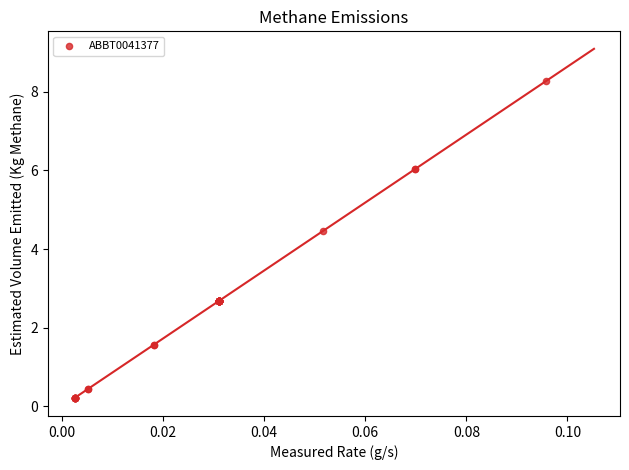

What Y value in the scatter plot is closest to 4?

4.5